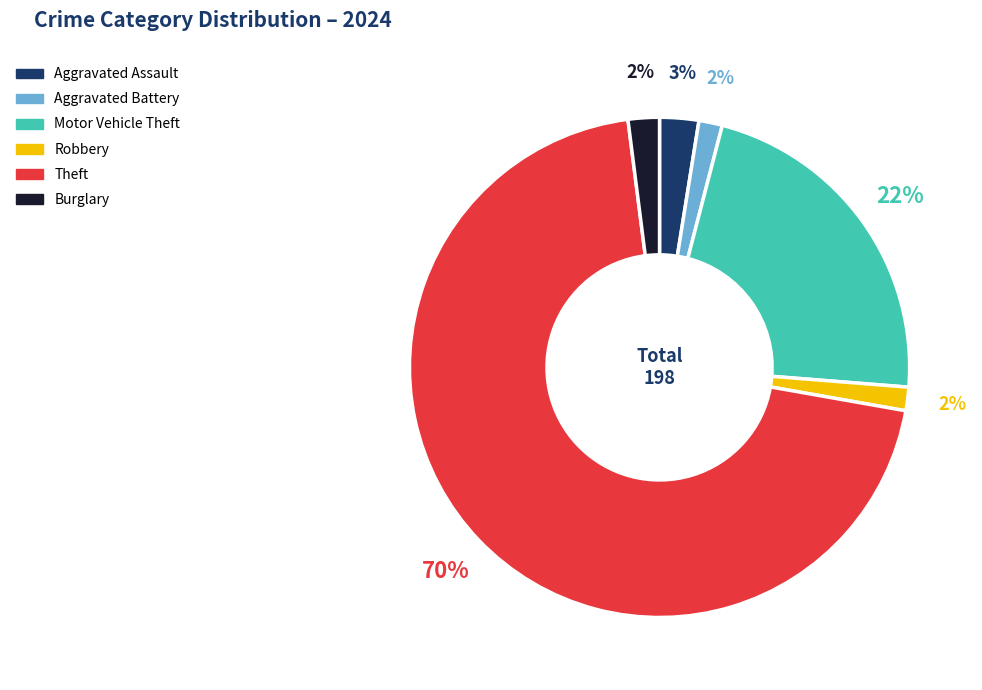

How many segments does this pie chart have?

6